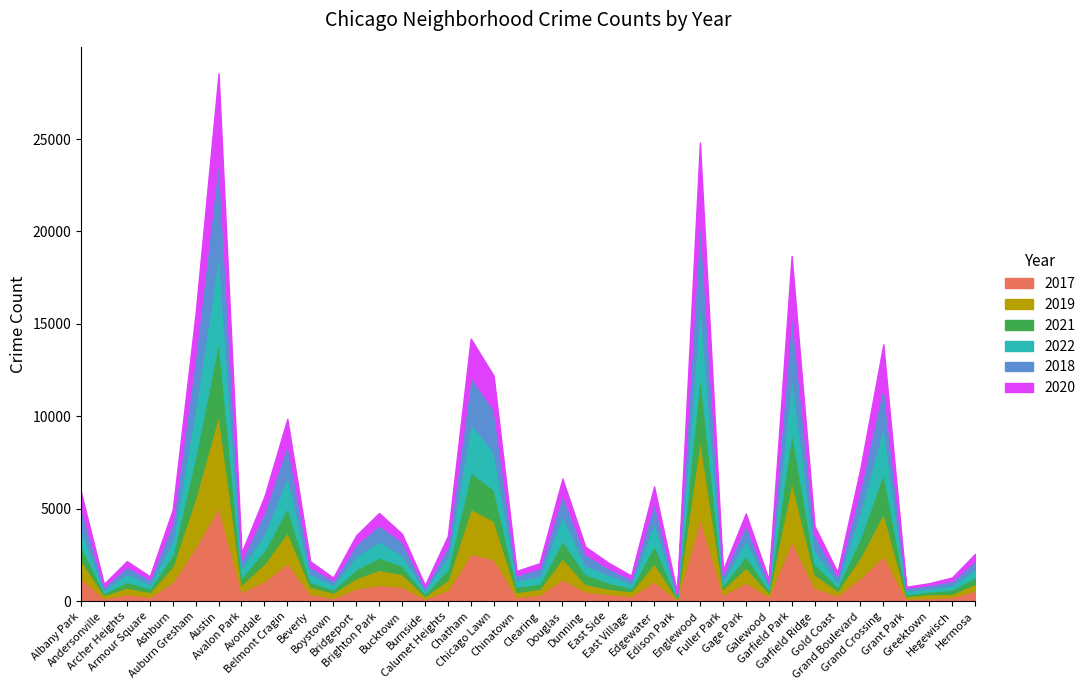

Which series has the largest total across all categories?

2017